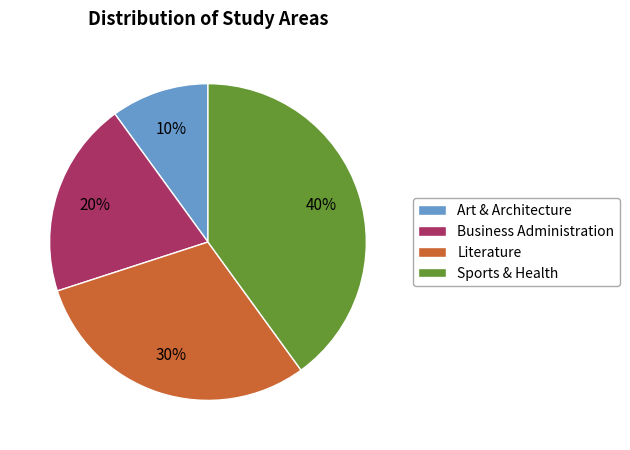

To the nearest percent, what is the difference between the largest and smallest slice percentages?

30%